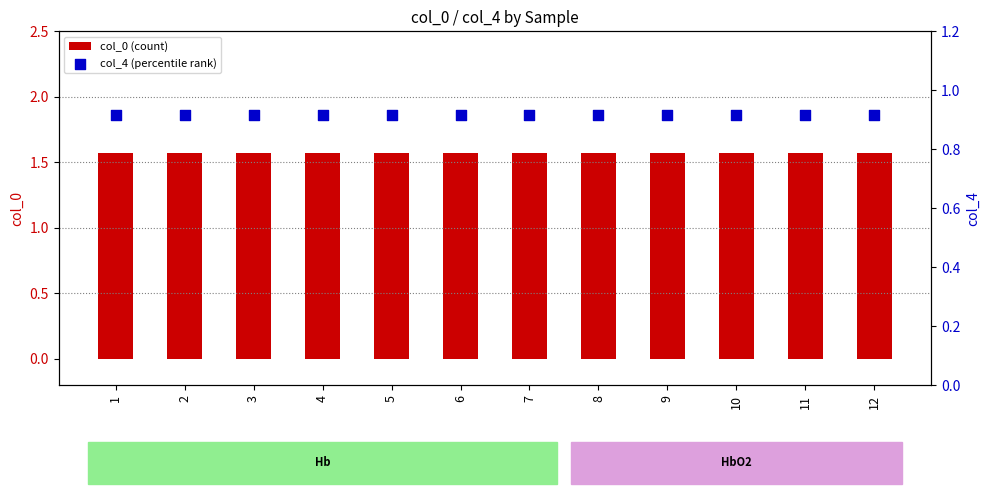

Which series reaches the minimum Y coordinate?

col_4 (percentile rank)